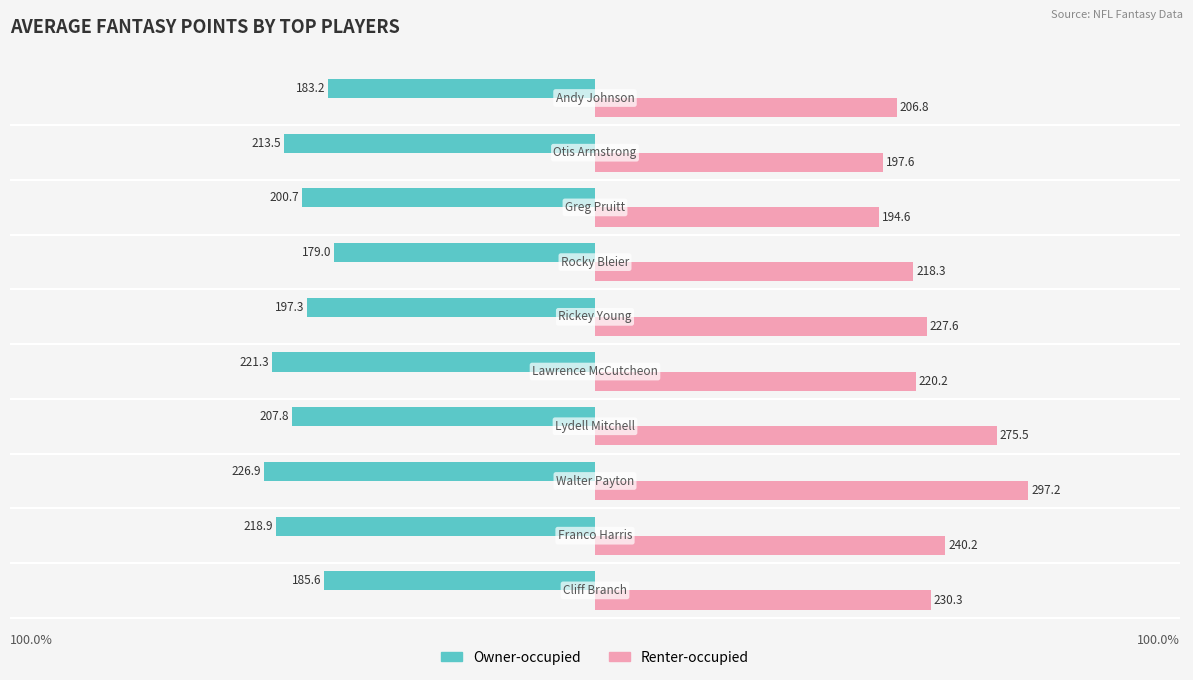

Which series has the largest total across all categories?

Renter-occupied